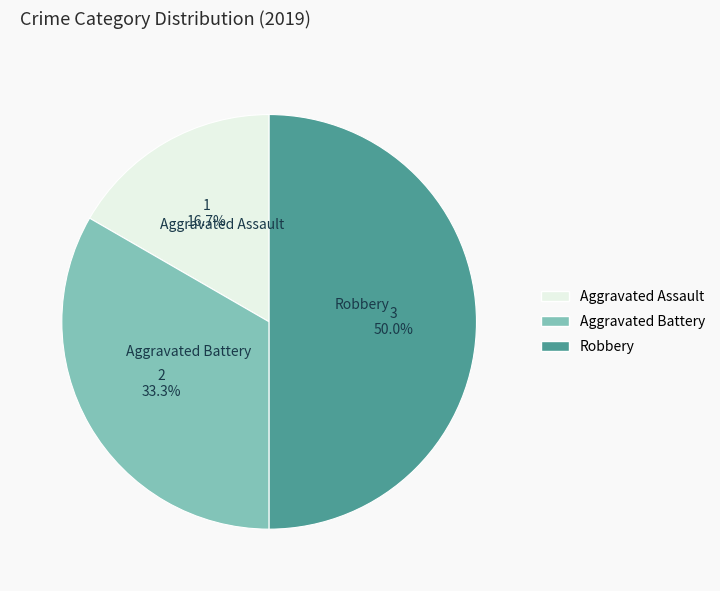

To the nearest percent, what is the difference between the largest and smallest slice percentages?

33%